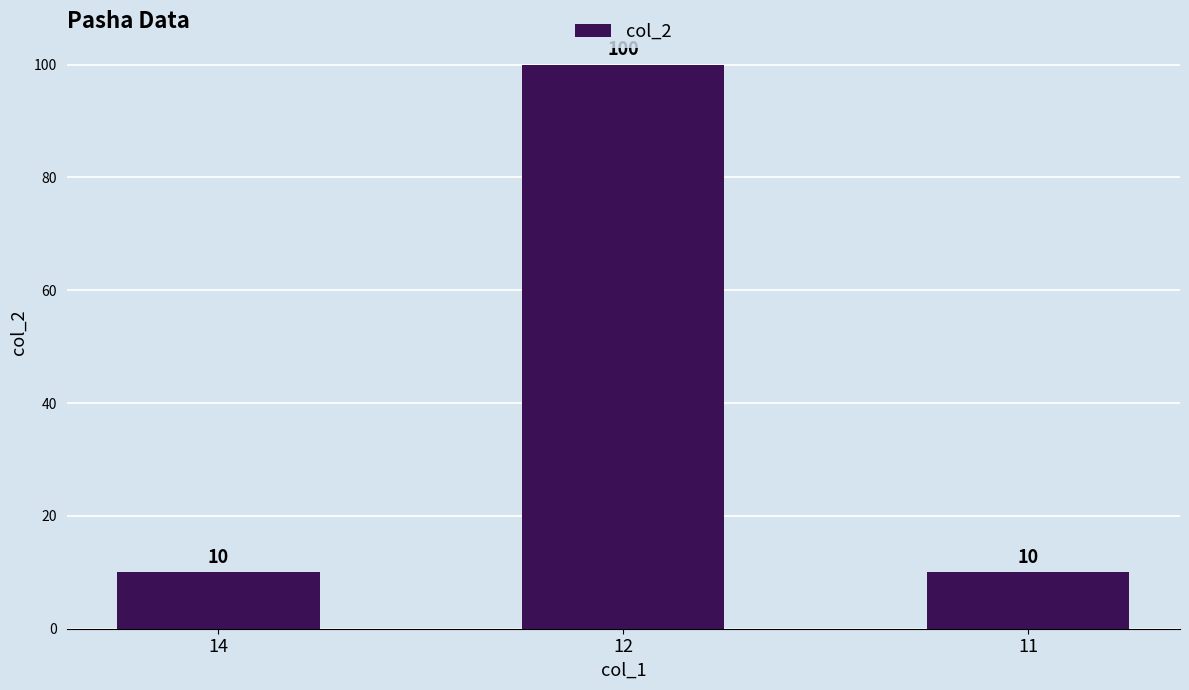

Reading right to left, extract all data points from this chart.

10	100	10